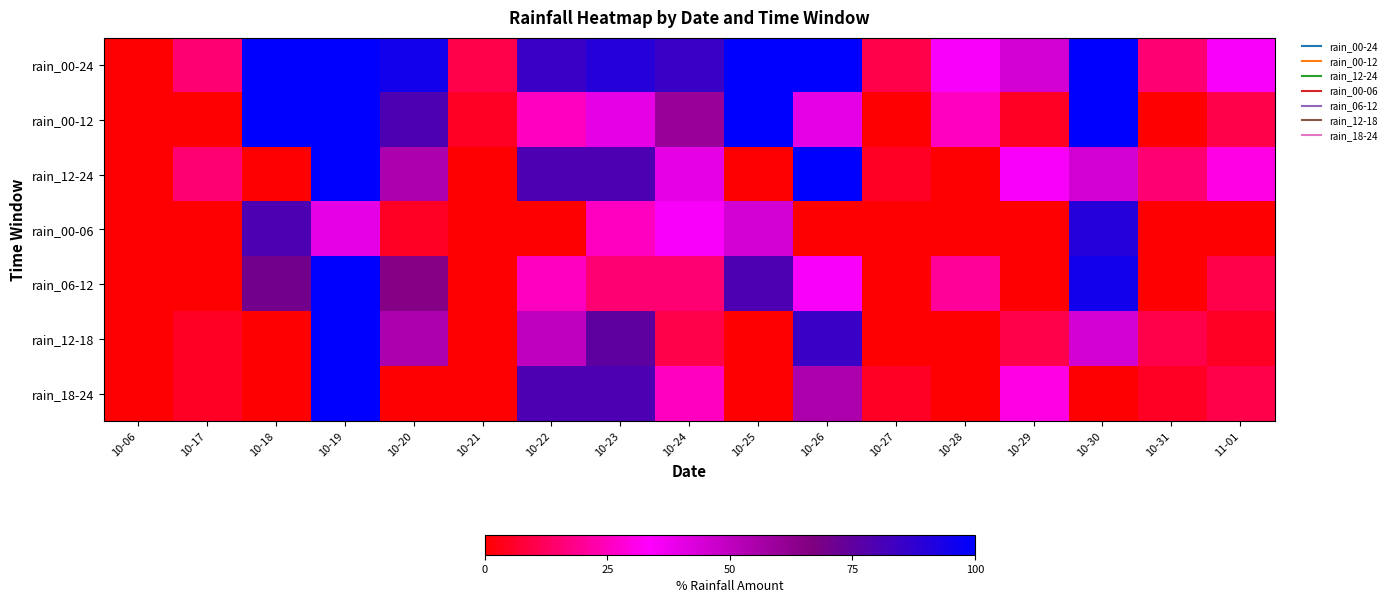

Which series has the largest range (max minus min)?

rain_00-24